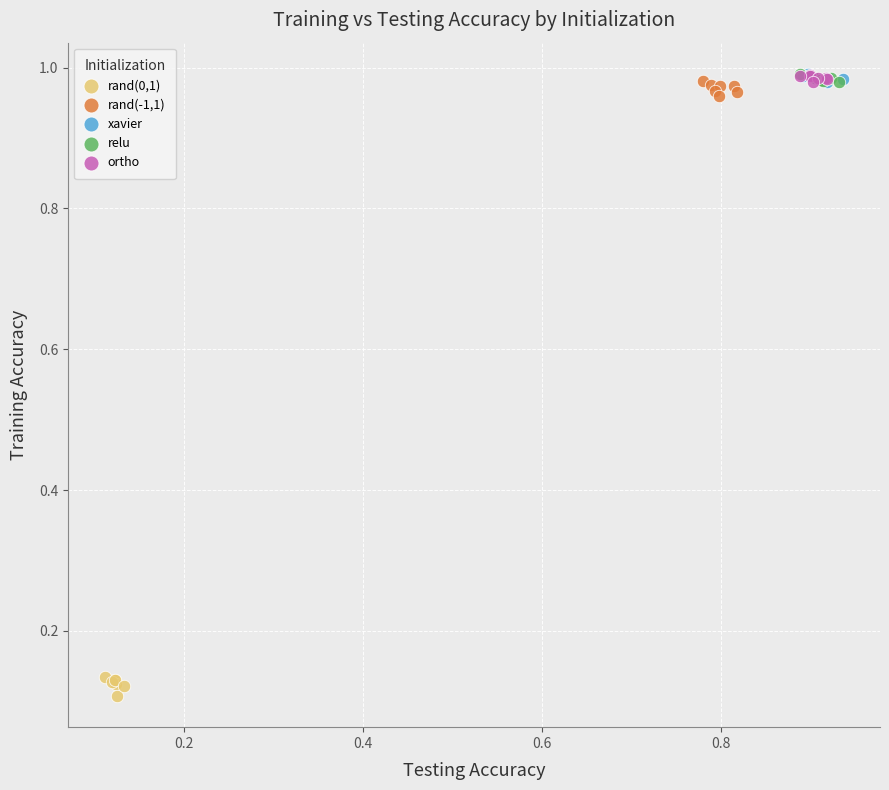

Which series contains the lowest Y value?

rand(0,1)